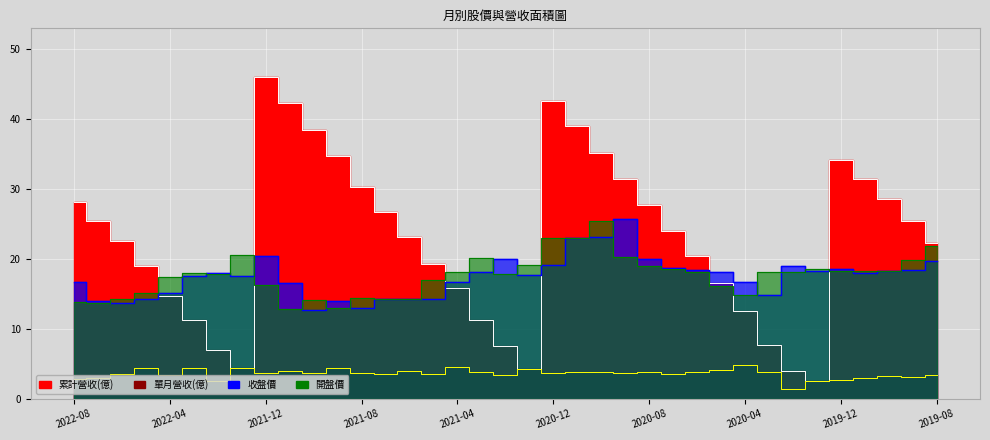

What is the label of the 6th point from the left?

2022-03